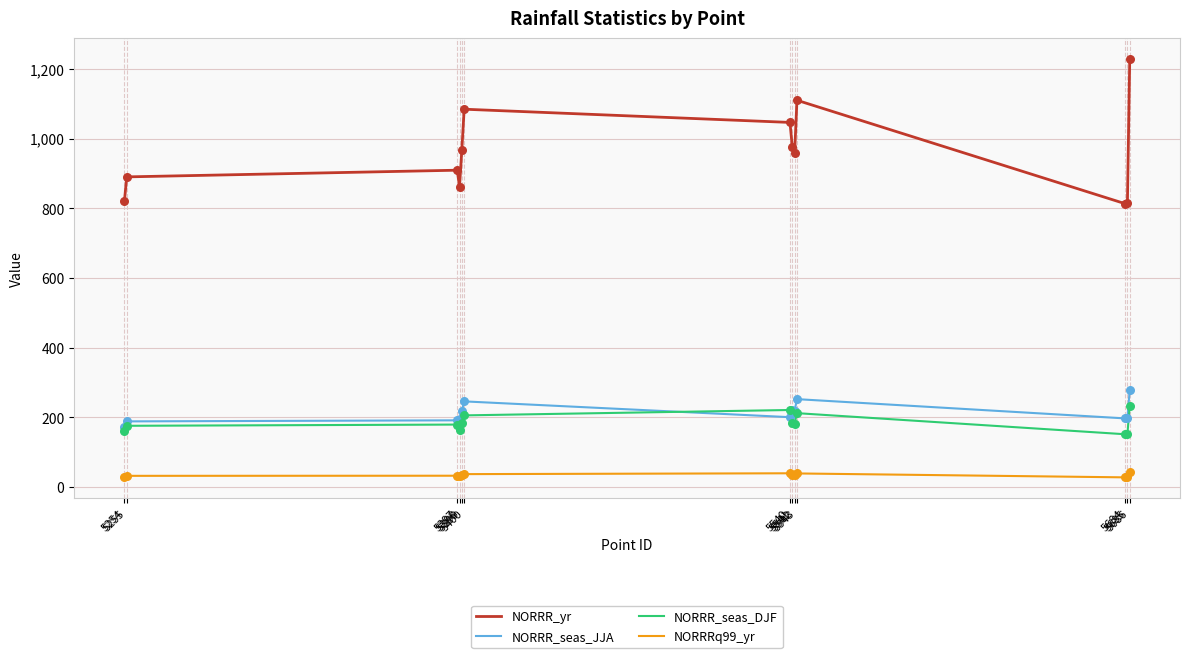

Which series has the largest range (max minus min)?

NORRR_yr